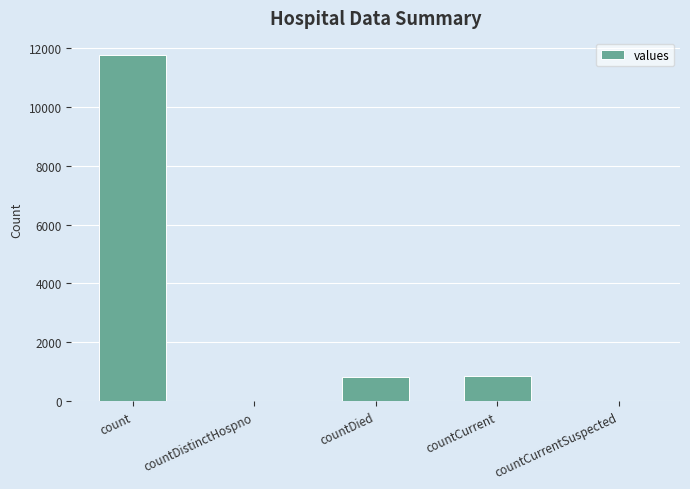

Reading right to left, what are all the values shown in this chart?

0	867	816	0	11755